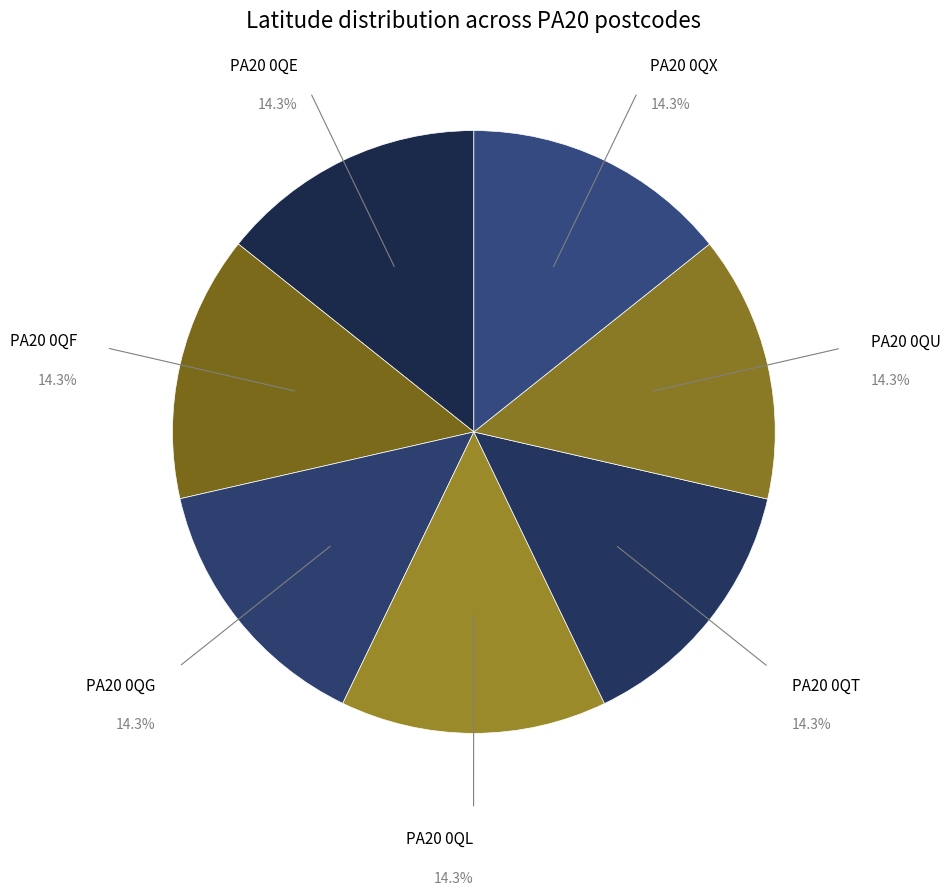

What is the ratio of the value at PA20 0QX to the value at PA20 0QT?

1.0